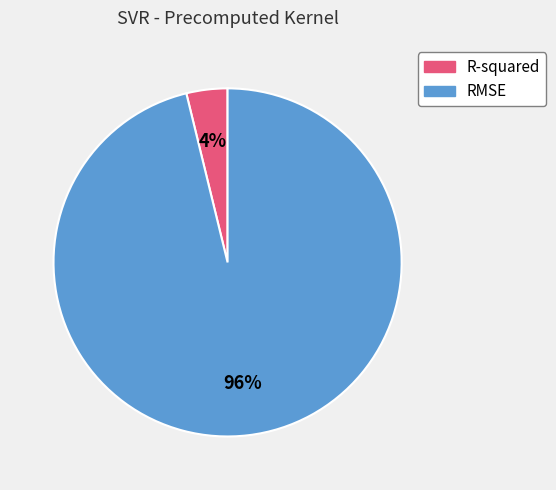

To the nearest percent, what is the difference between the largest and smallest slice percentages?

92%